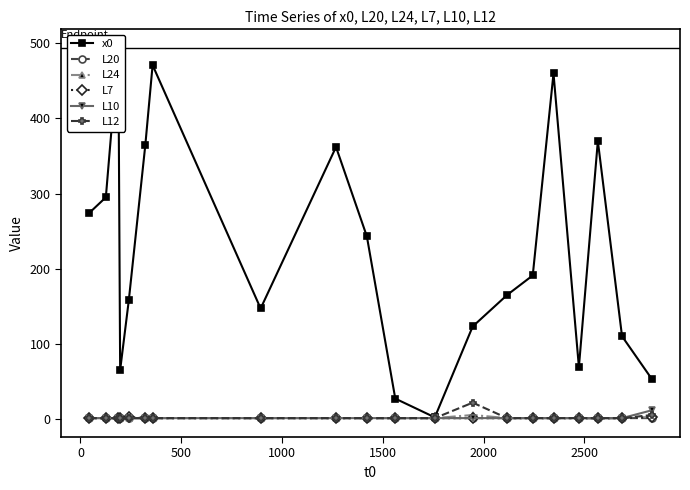

What is the maximum value for L12?

21.6